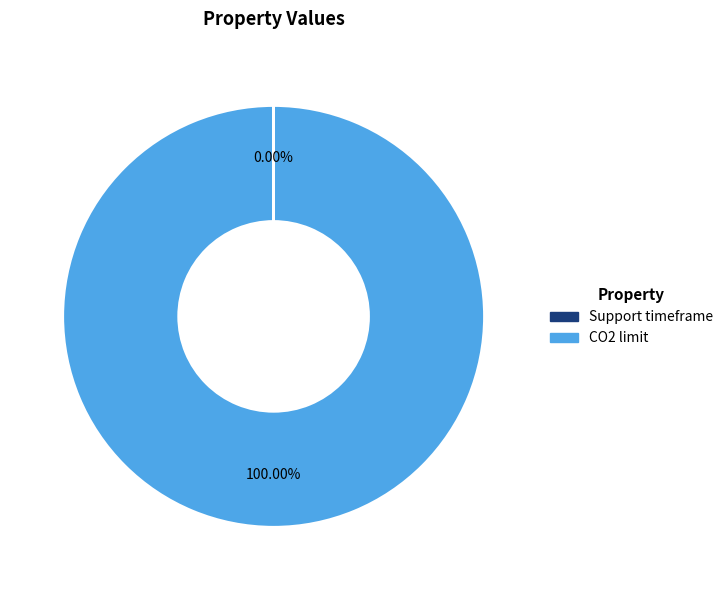

Which slice represents more than half of the pie?

CO2 limit